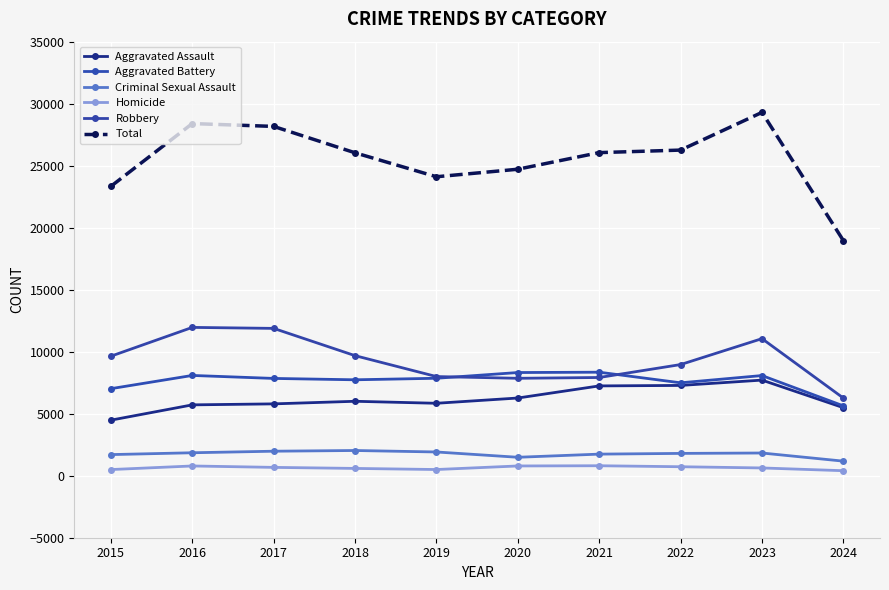

What is the value of the Criminal Sexual Assault point at the 7th from the left?

1741